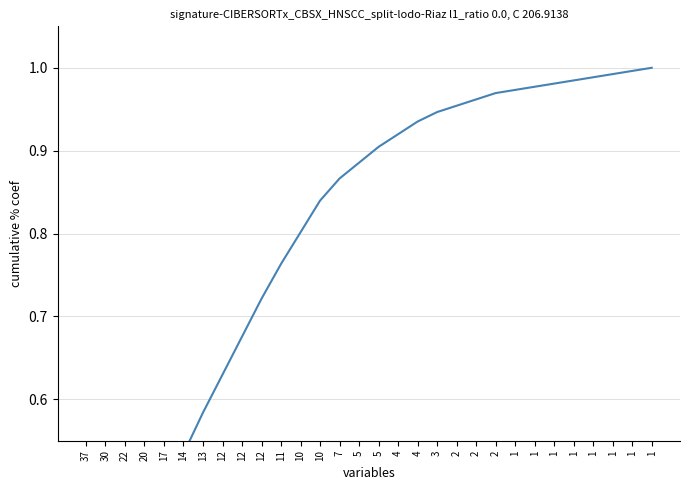

Is it true that the value at 1 is 1.6?

False